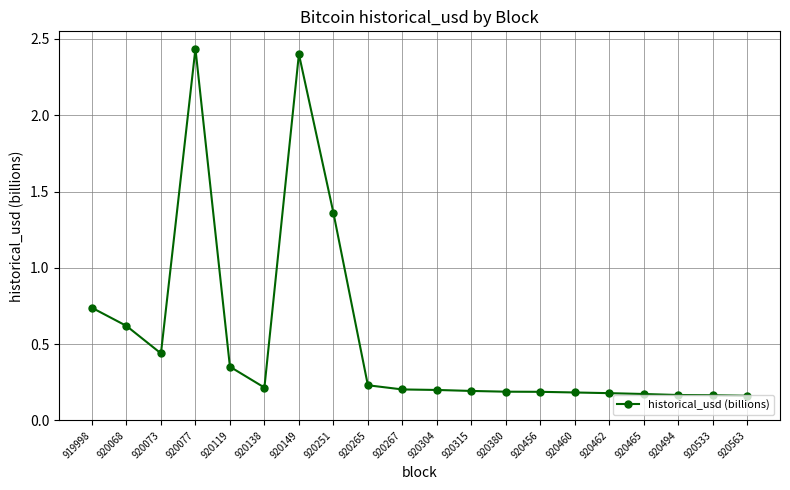

At which label is the value closest to 1?

919998